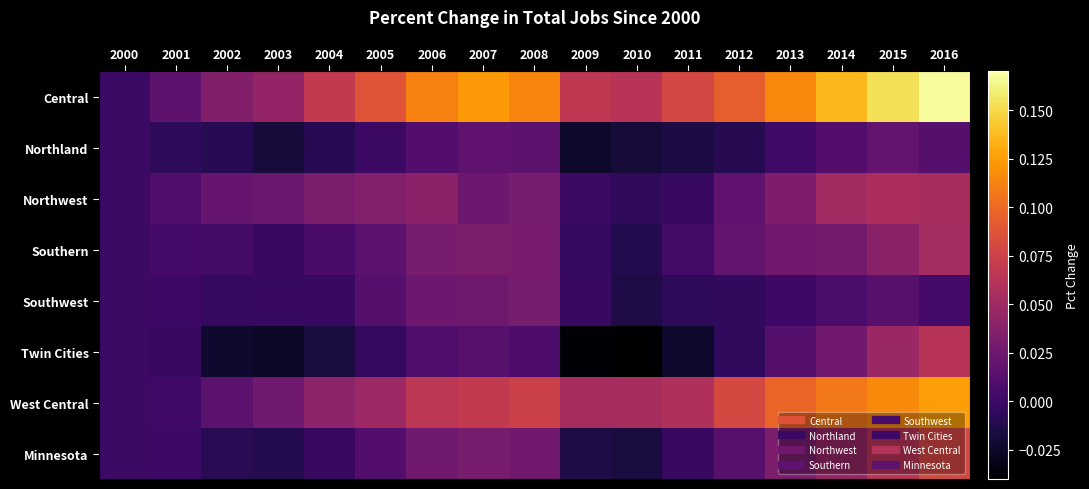

At how many categories does at least one series exceed 0?

16